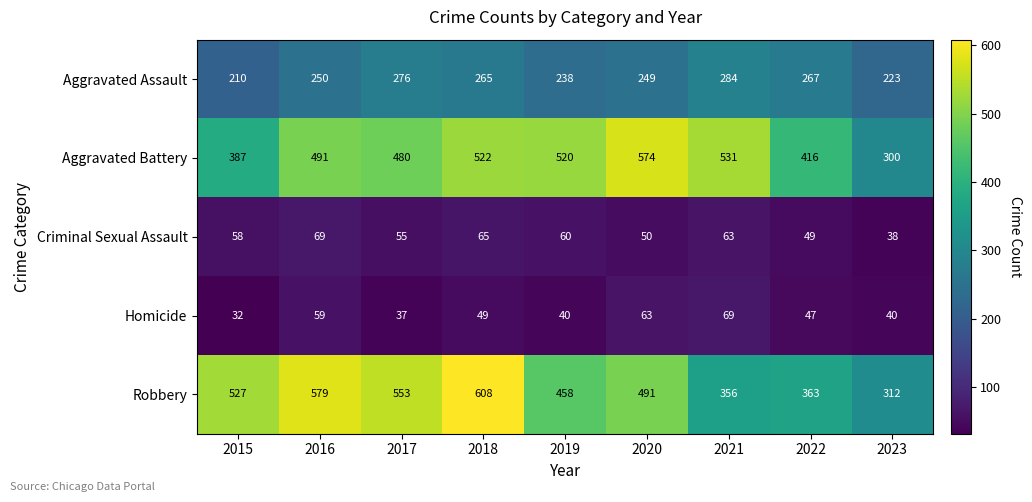

Which series has the largest total across all categories?

Robbery